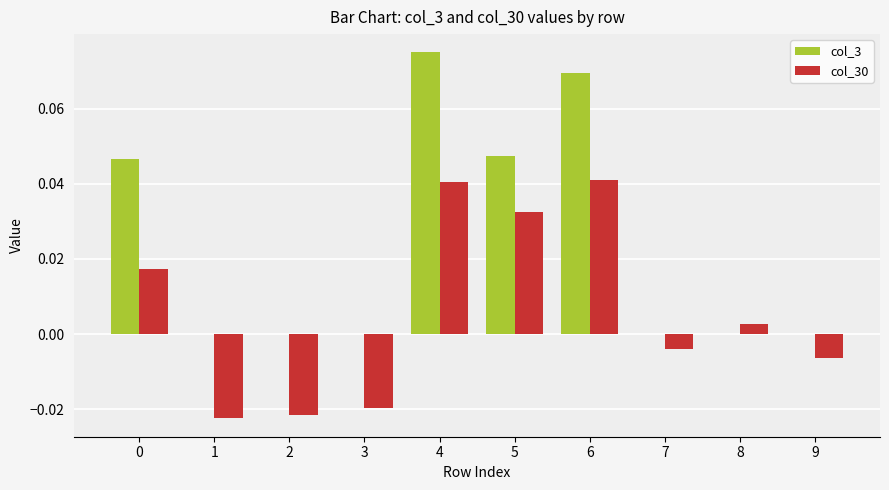

Between 3 and 4, which series saw the biggest shift?

col_3